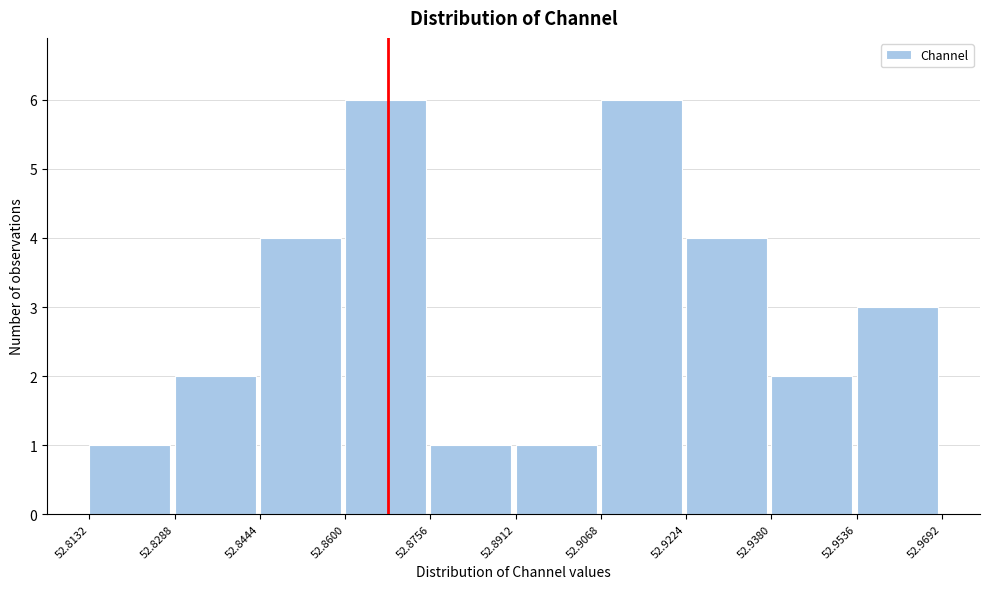

How tall is the bar that spans 52.9224 to 52.9380 on the x-axis? The values are not printed on the chart, so give them approximately, as read against the axis.

4